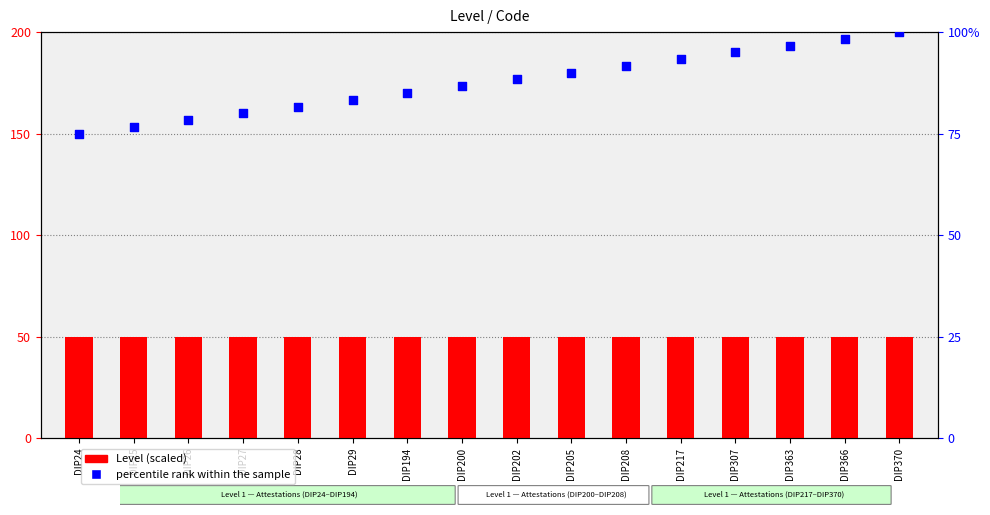

At how many categories does at least one series exceed 89?

7